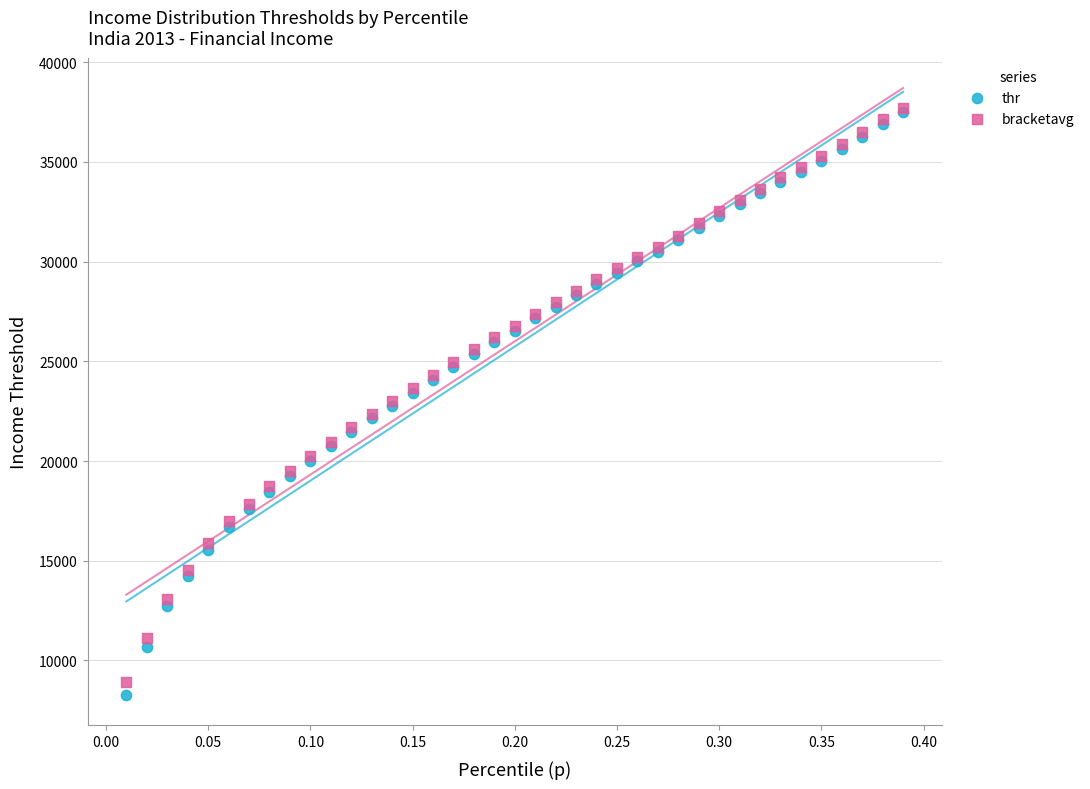

Which series contains the lowest Y value?

thr